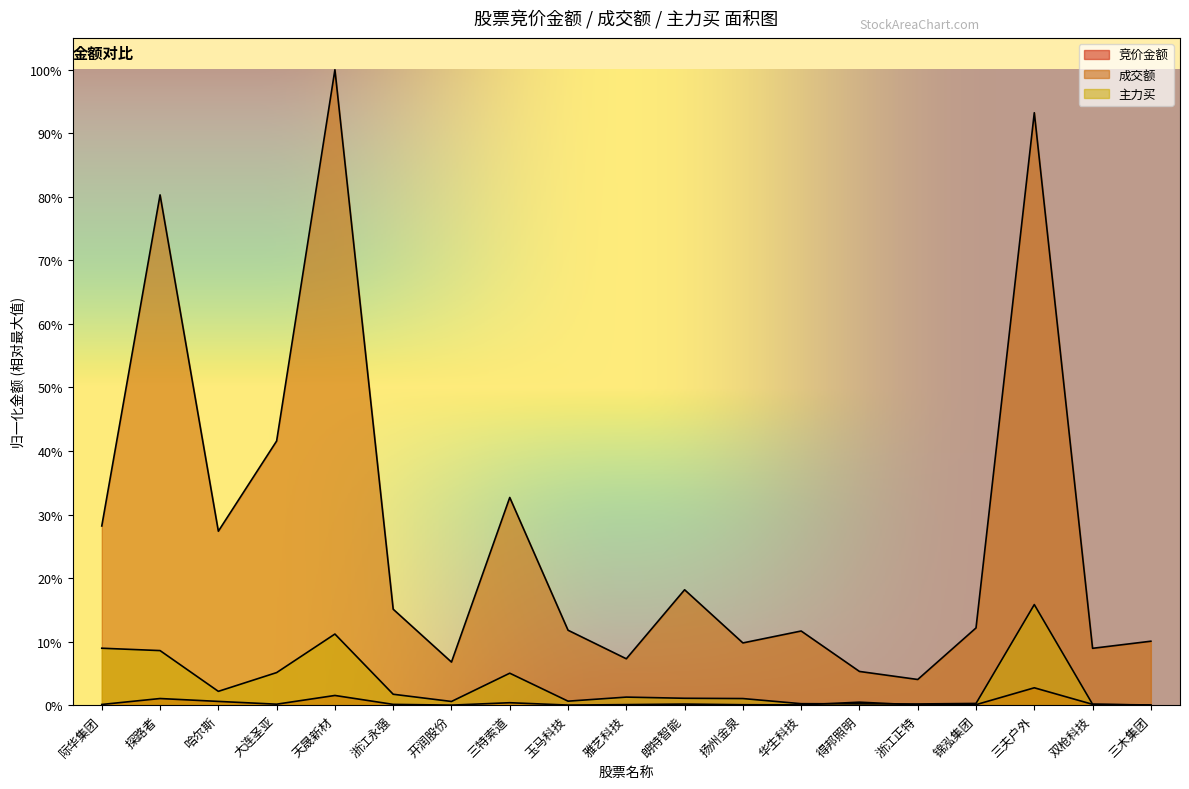

Where is the first local minimum for 竞价金额?

大连圣亚